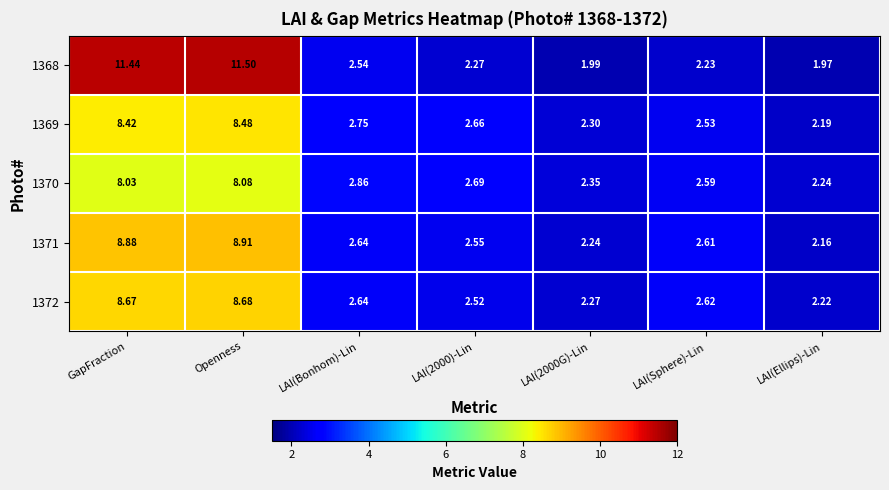

At which category does the chart reach its peak across all series?

Openness